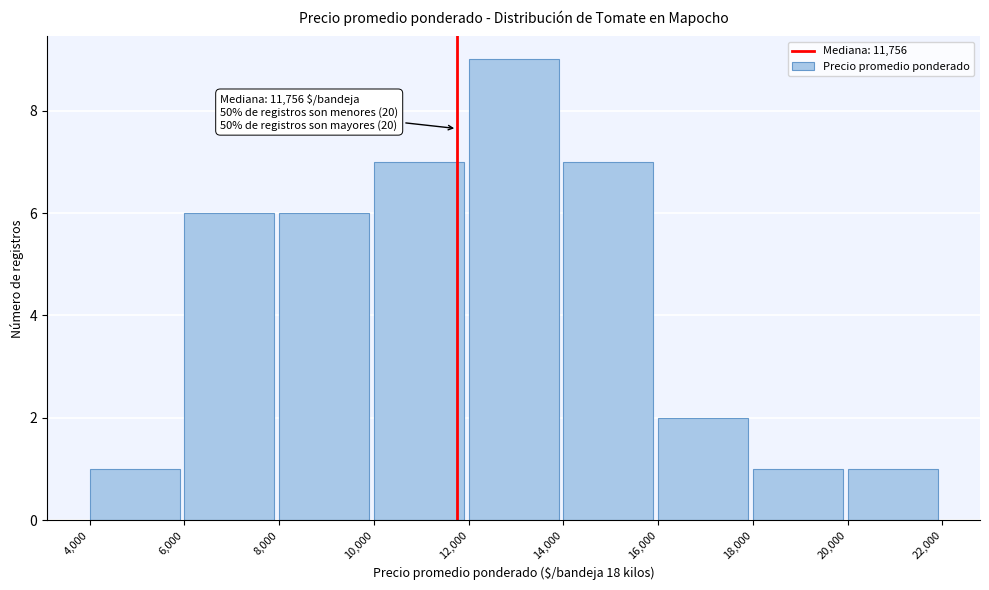

Over which range of the x-axis is the bar tallest?

12,000 to 14,000